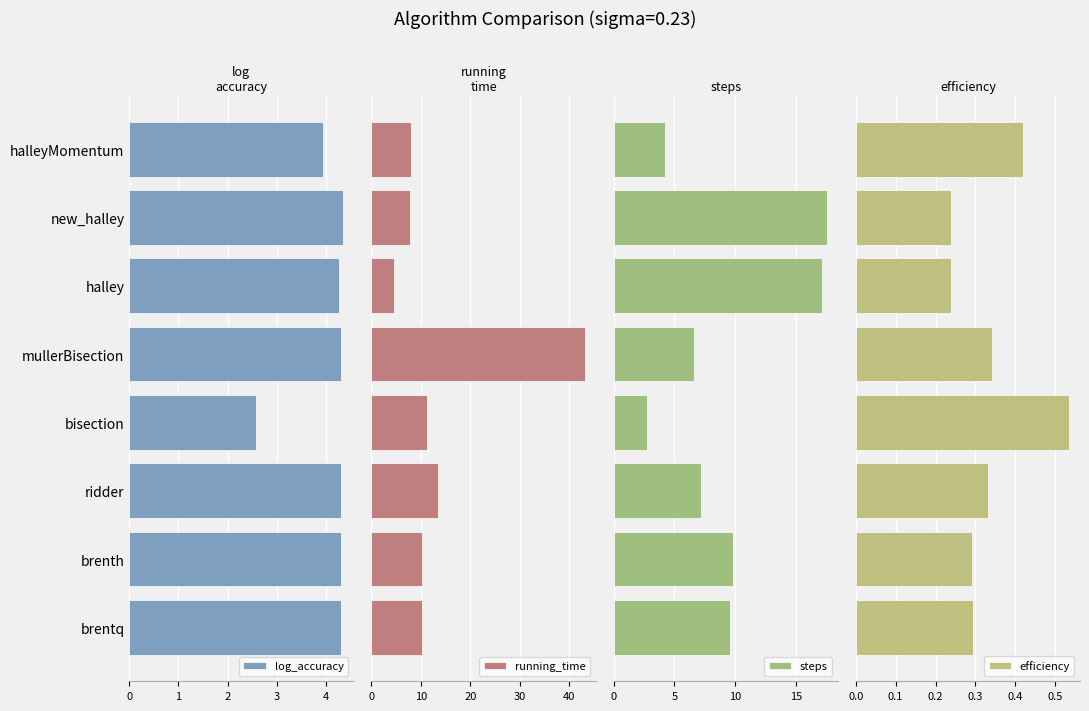

Reading left to right, transcribe all the data shown in this chart.

log_accuracy: 4.3	4.3	4.3	2.6	4.3	4.3	4.3	3.9
running_time: 10.3	10.3	13.4	11.2	43.2	4.5	7.9	7.9
steps: 9.6	9.8	7.2	2.7	6.6	17.1	17.5	4.2
efficiency: 0.3	0.3	0.3	0.5	0.3	0.2	0.2	0.4